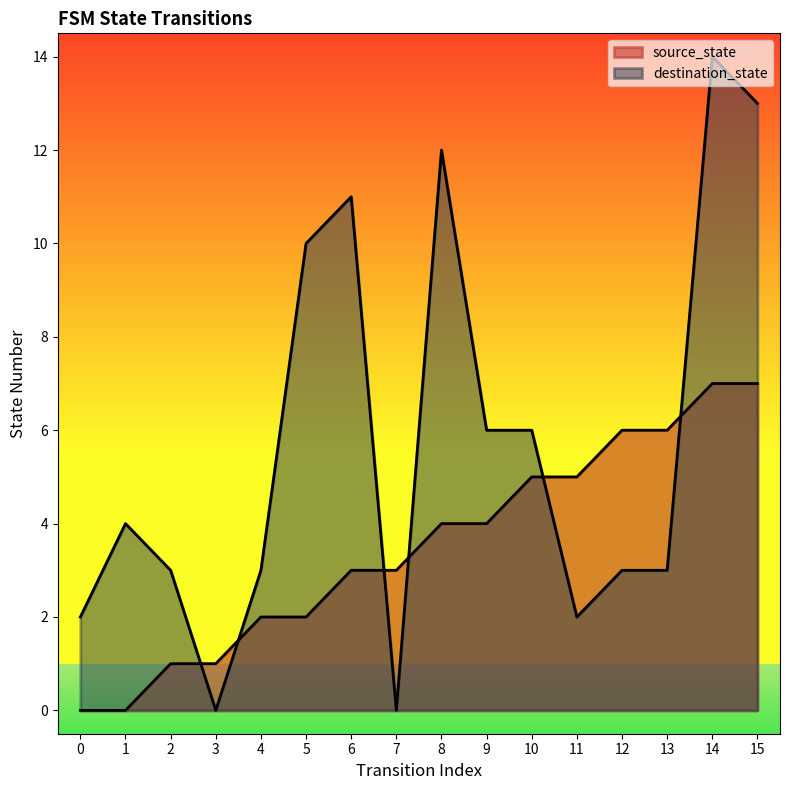

How many values in the source_state series exceed 4?

6